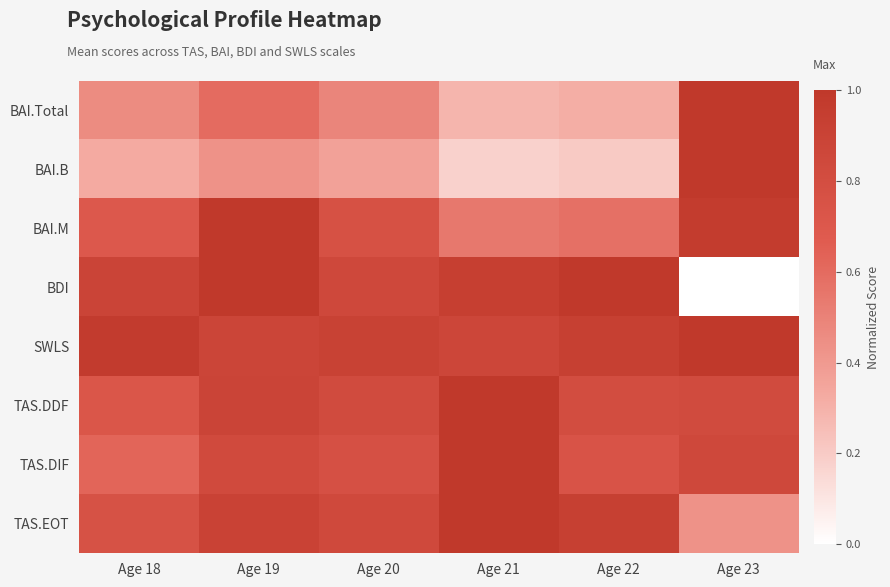

Reading left to right, transcribe all the data shown in this chart.

BAI.Total: Age 18=0.5	Age 19=0.6	Age 20=0.5	Age 21=0.3	Age 22=0.3	Age 23=1.0
BAI.B: Age 18=0.3	Age 19=0.4	Age 20=0.4	Age 21=0.2	Age 22=0.2	Age 23=1.0
BAI.M: Age 18=0.7	Age 19=1.0	Age 20=0.8	Age 21=0.5	Age 22=0.6	Age 23=1.0
BDI: Age 18=0.9	Age 19=1.0	Age 20=0.8	Age 21=0.9	Age 22=1.0	Age 23=0.0
SWLS: Age 18=1.0	Age 19=0.9	Age 20=0.9	Age 21=0.9	Age 22=0.9	Age 23=1.0
TAS.DDF: Age 18=0.7	Age 19=0.9	Age 20=0.8	Age 21=1.0	Age 22=0.8	Age 23=0.8
TAS.DIF: Age 18=0.6	Age 19=0.8	Age 20=0.8	Age 21=1.0	Age 22=0.7	Age 23=0.8
TAS.EOT: Age 18=0.8	Age 19=0.9	Age 20=0.8	Age 21=1.0	Age 22=0.9	Age 23=0.4